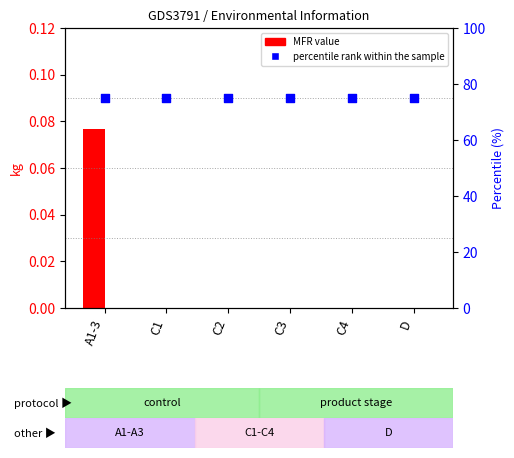

Which series reaches the minimum Y coordinate?

MFR (kg)